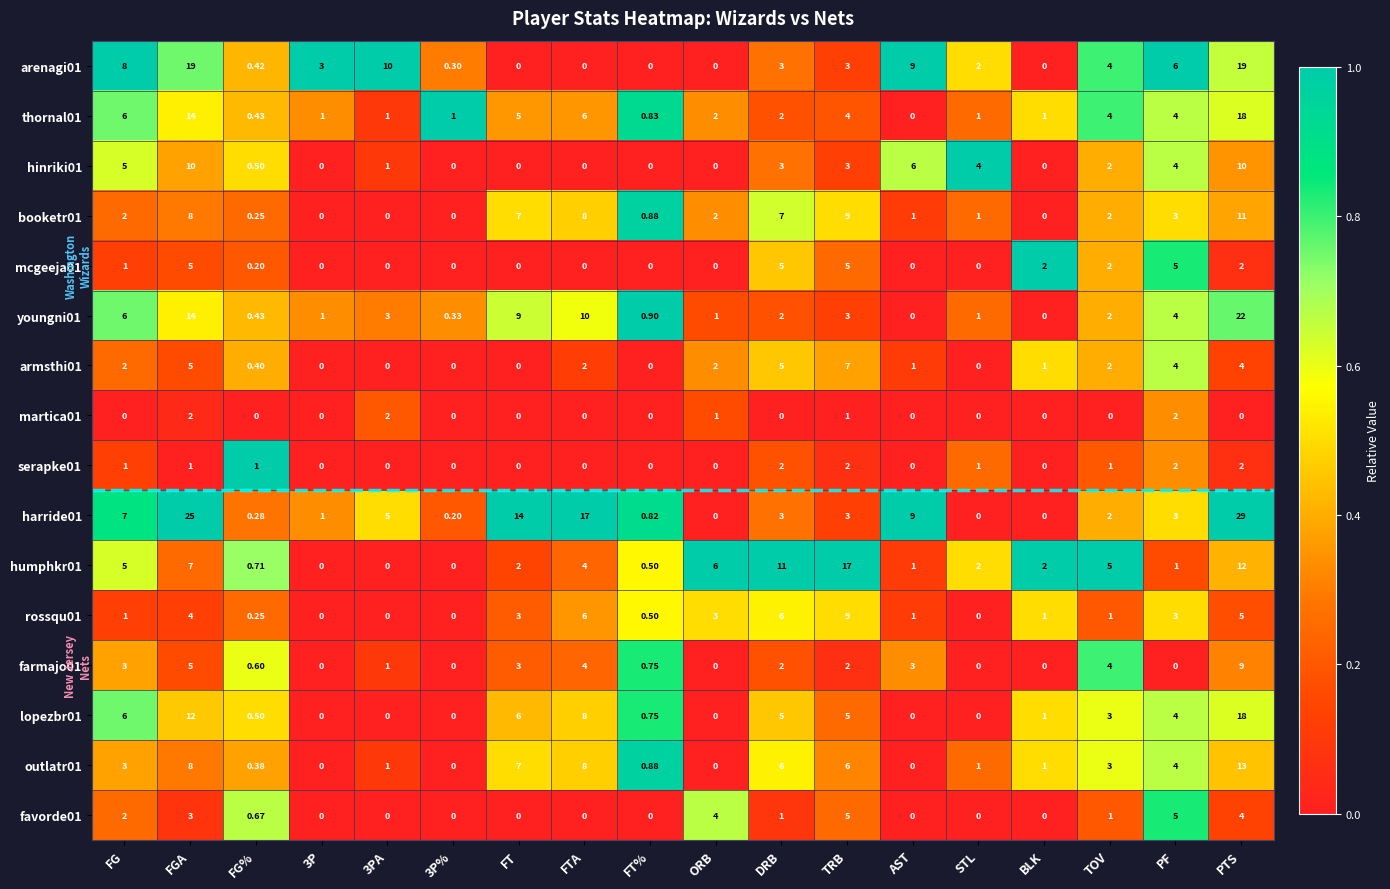

At which label does rossqu01 reach its peak?

TRB